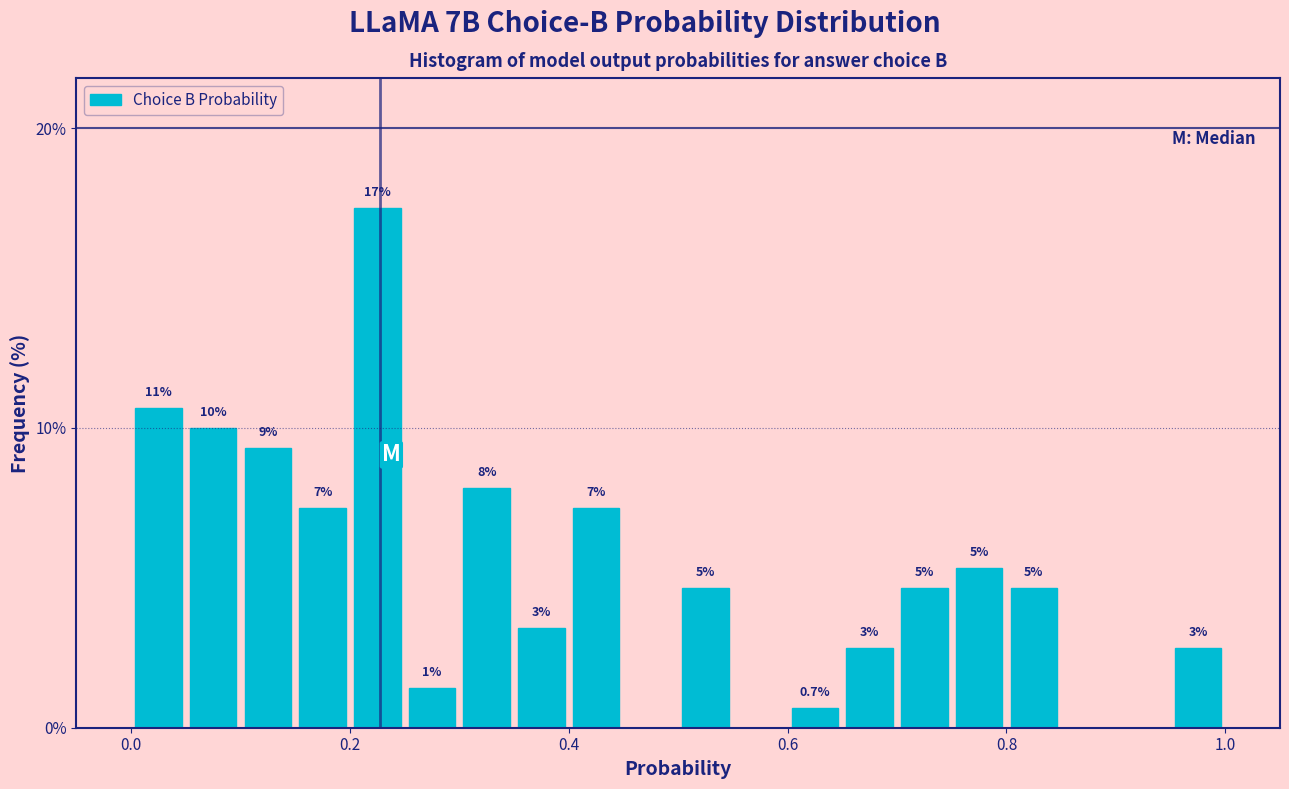

Around what value on the x-axis is the tallest bar? Give the approximate position of its centre, as read against the axis.

0.22